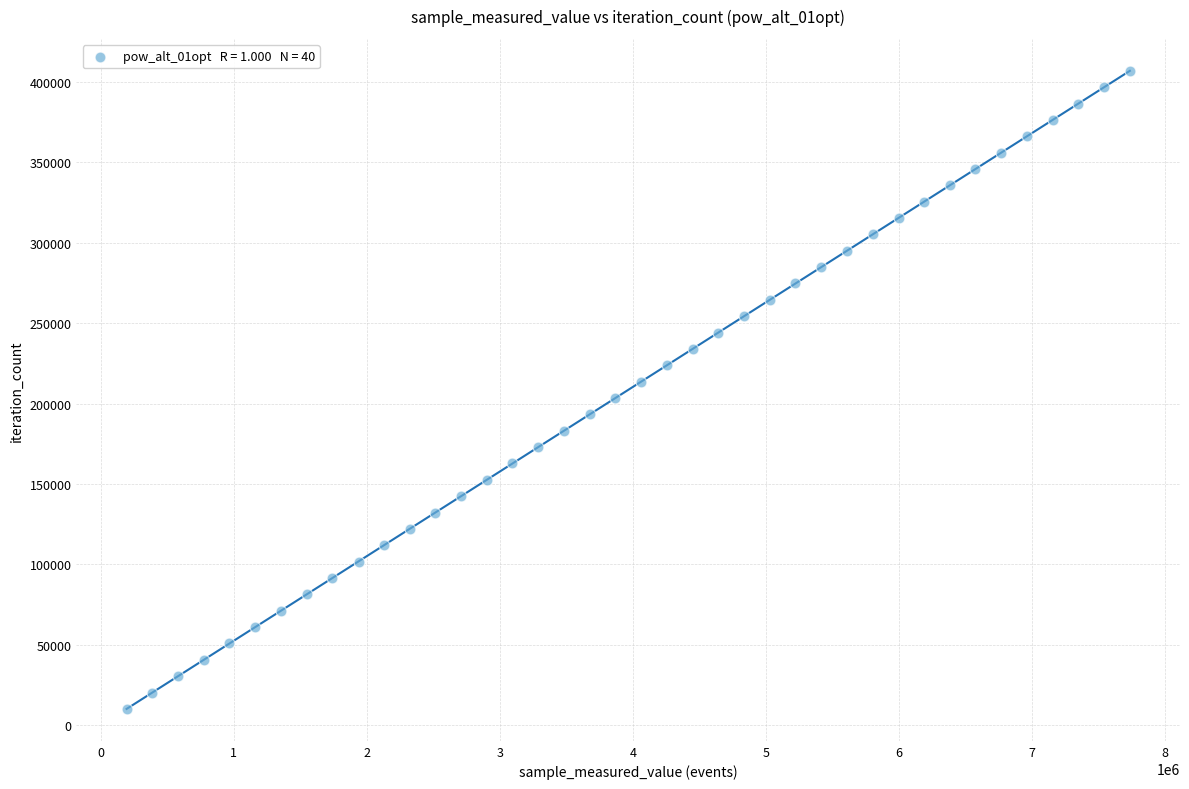

What is the range of X values (max minus min)?

7539675